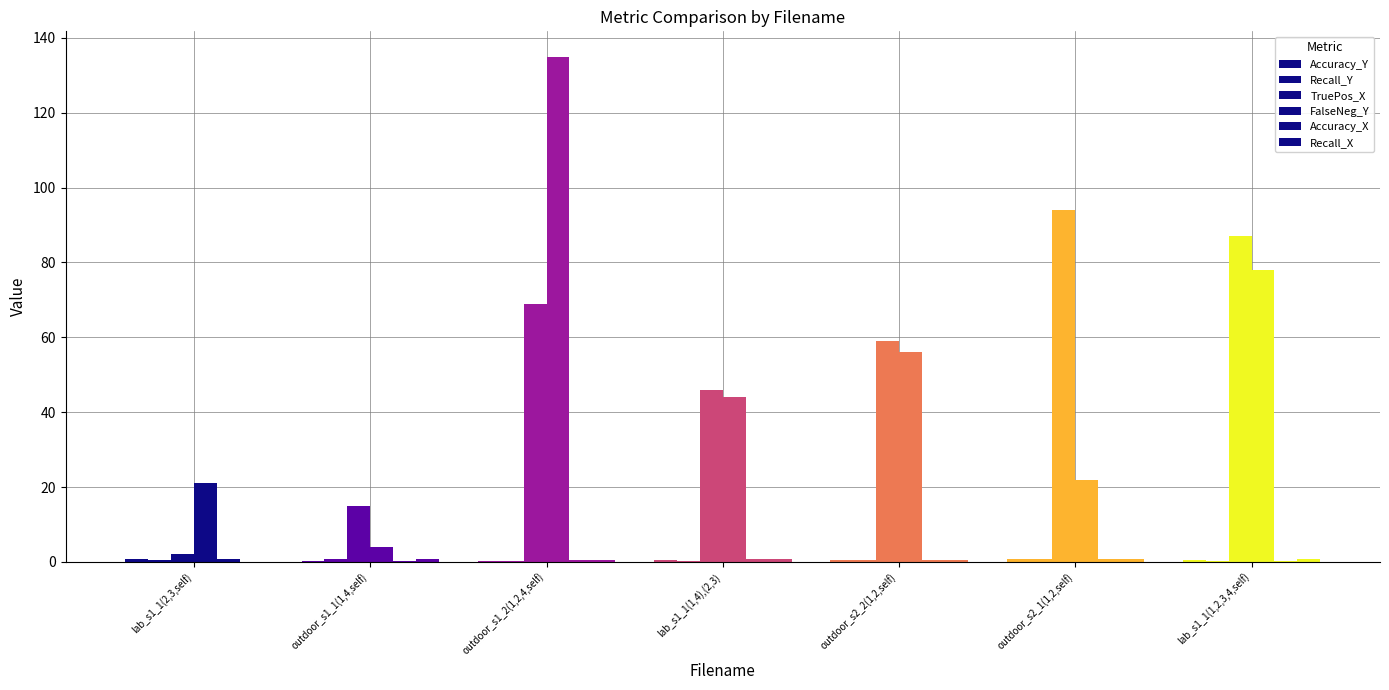

What is the value of the Accuracy_Y bar at the 5th from the left?

0.4